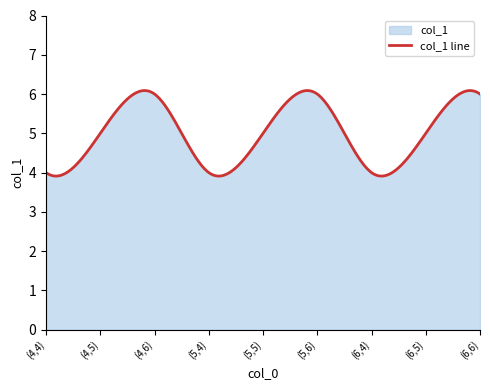

List the labels in order of value, largest first.

(4,6), (5,6), (6,6), (4,5), (5,5), (6,5), (4,4), (5,4), (6,4)